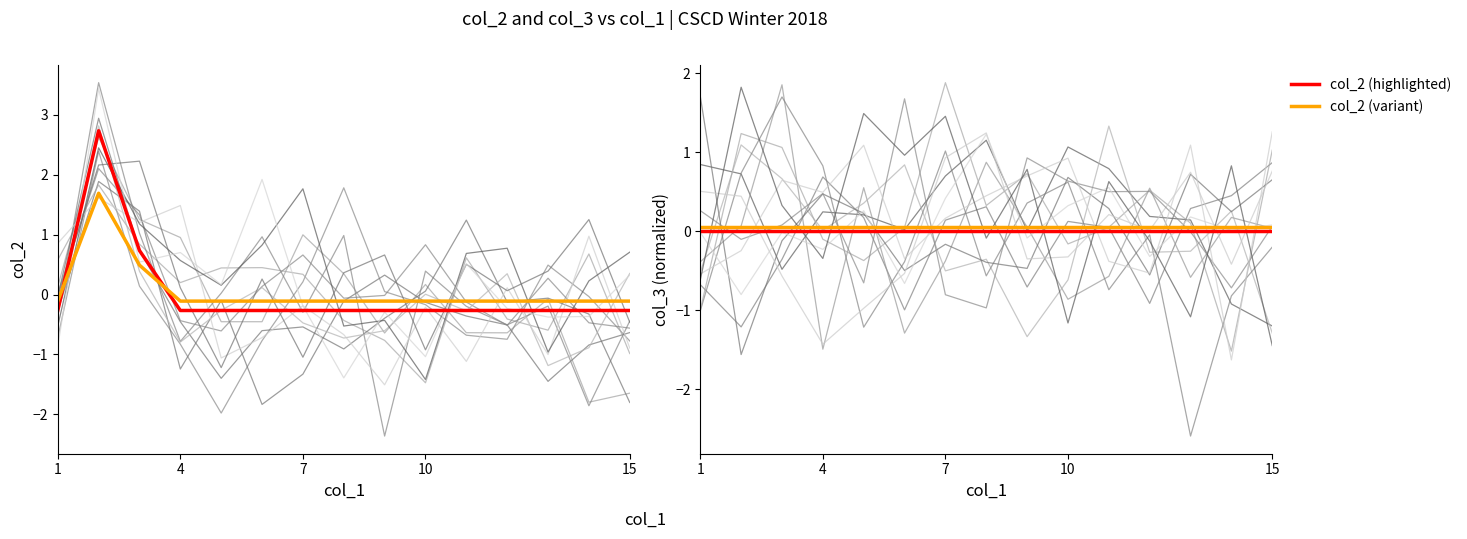

How many interior local peaks does the col_2 (variant) series have?

1